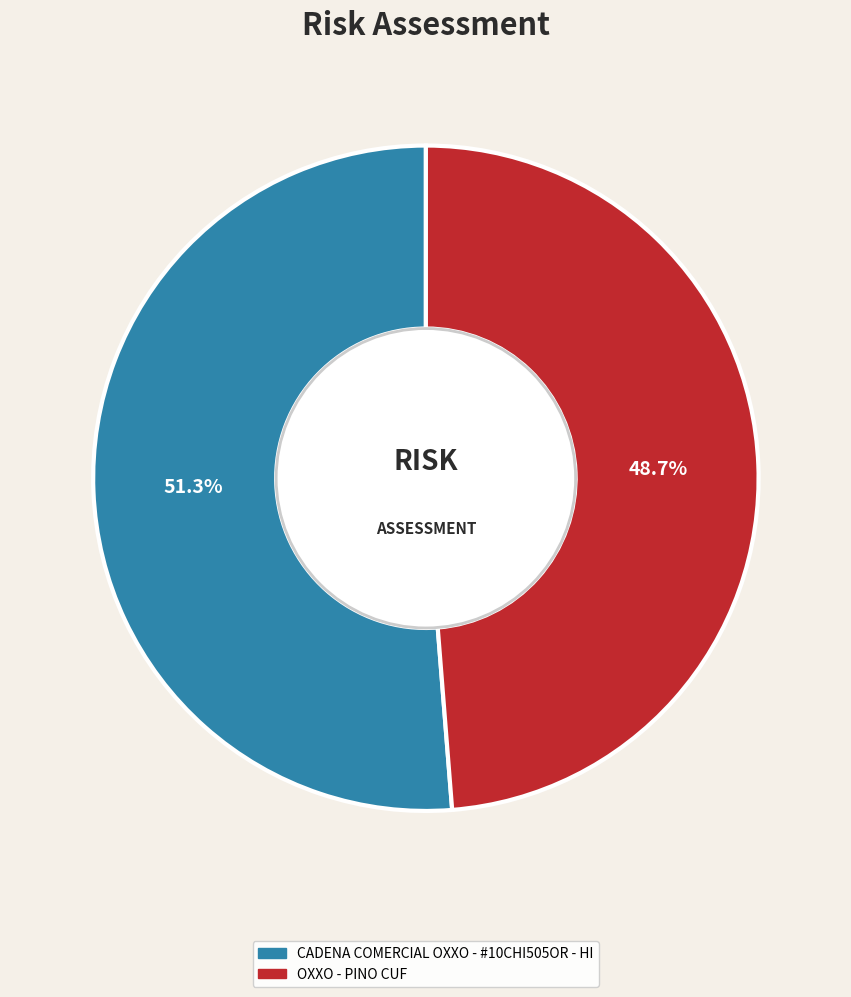

What percentage is the CADENA COMERCIAL OXXO - #10CHI505OR - HI slice, to the nearest percent?

51%